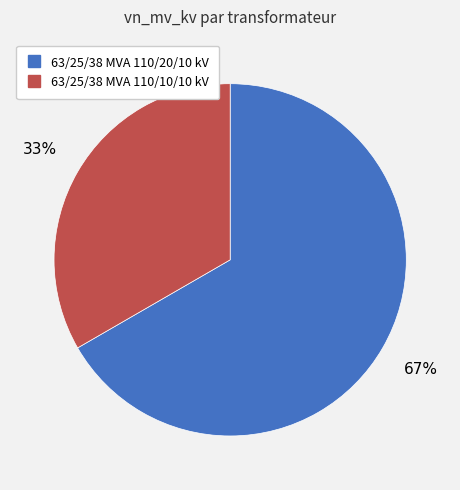

To the nearest percent, what is the average slice percentage?

50%